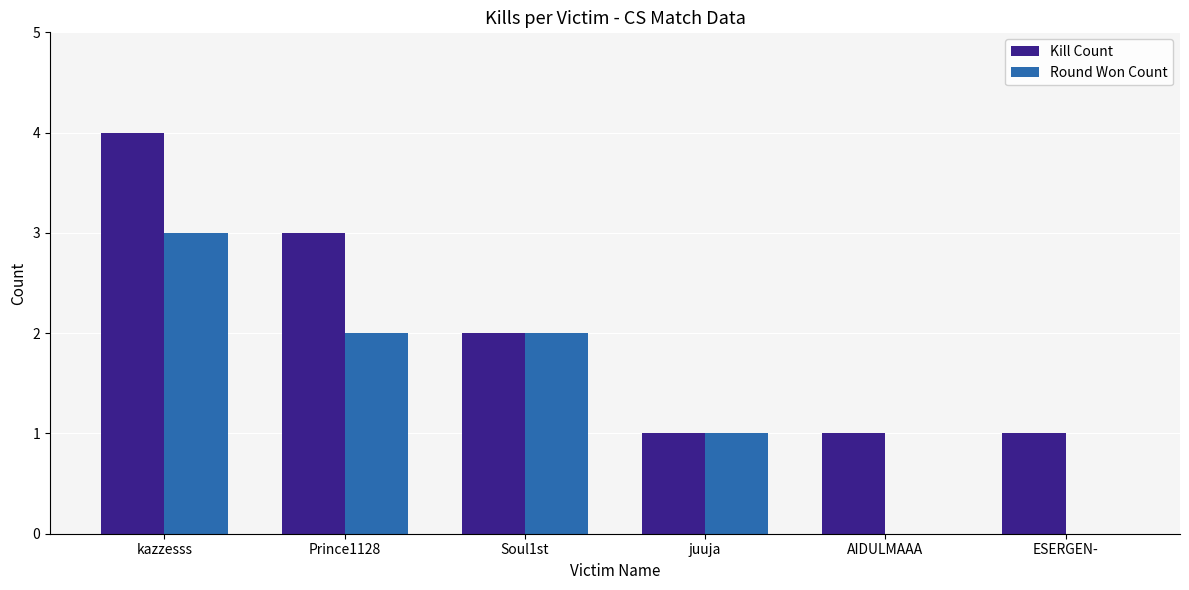

Read the Round Won Count value at Soul1st.

2